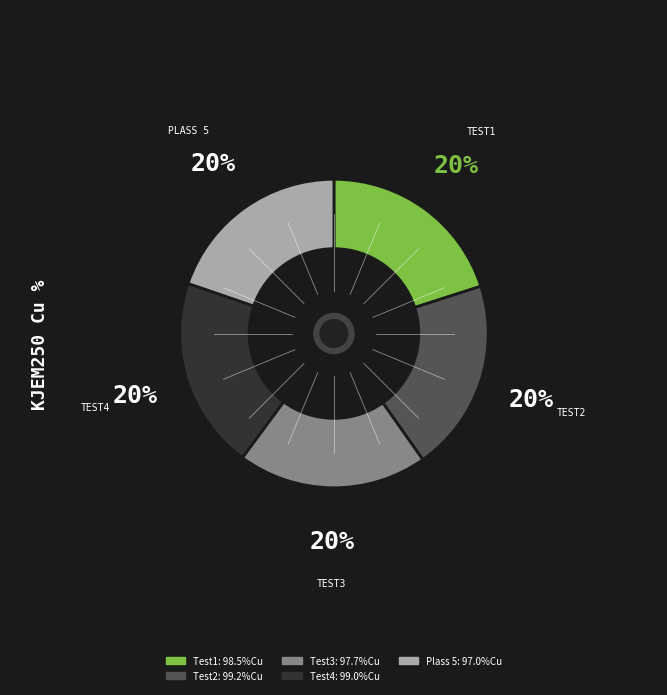

Approximately how many times larger is the value at Test1 compared to Test4?

1.0